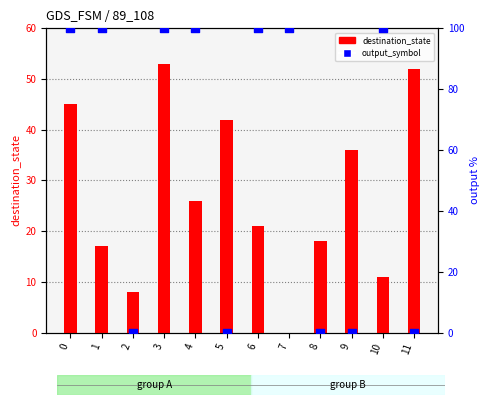

At which category is the sum across all series the highest?

3